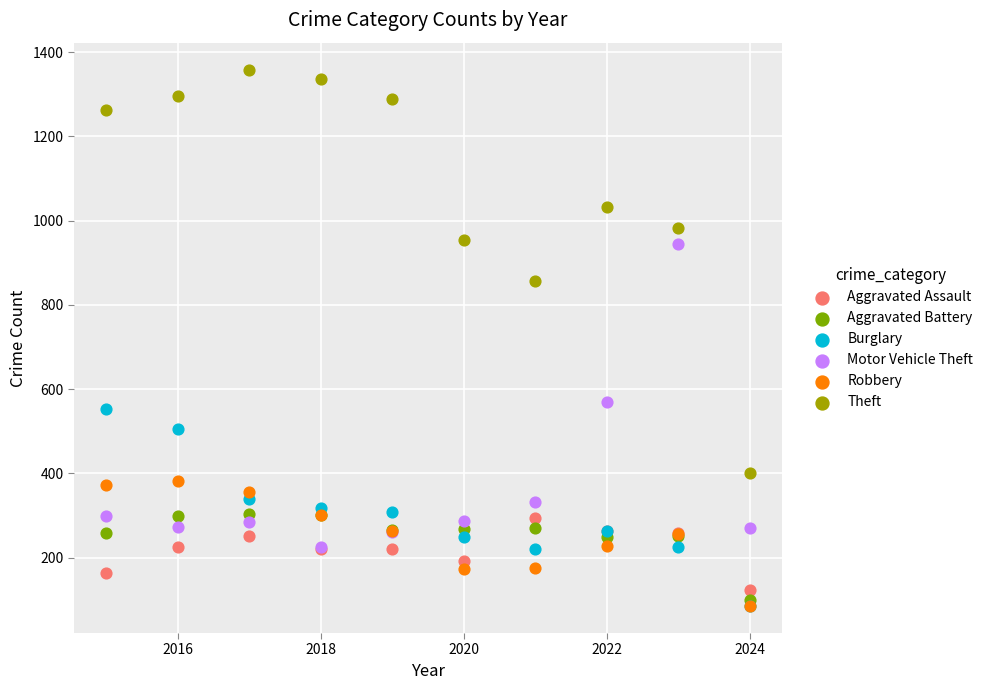

Across all series, what Y value is closest to 722?

856